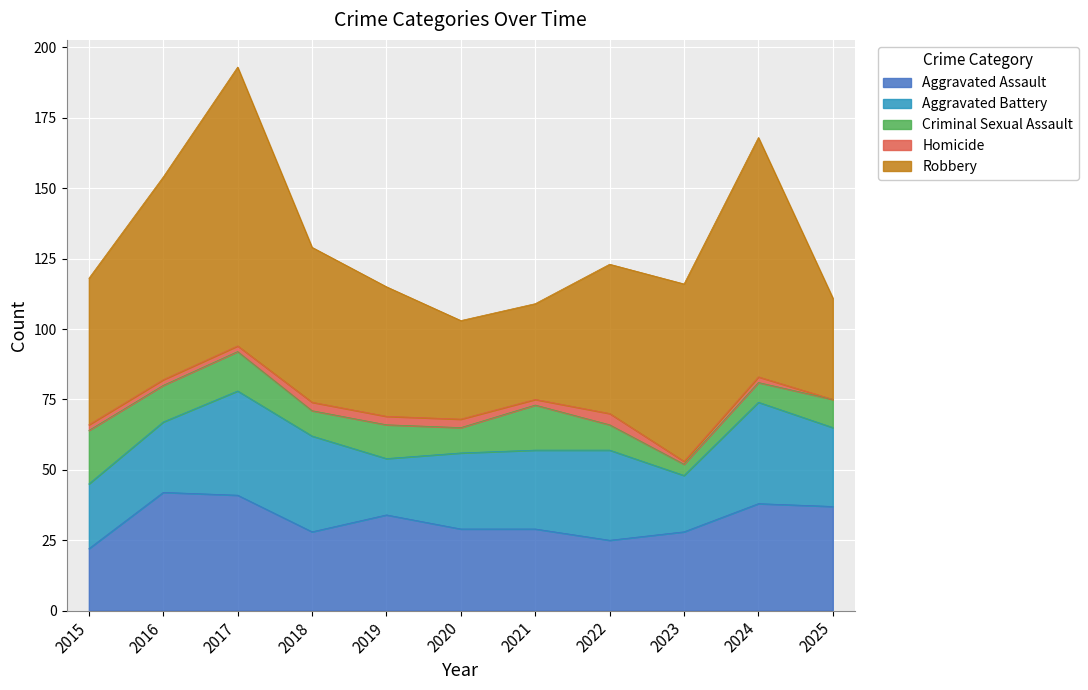

The Robbery series shows 35 at 2020. True or false?

True